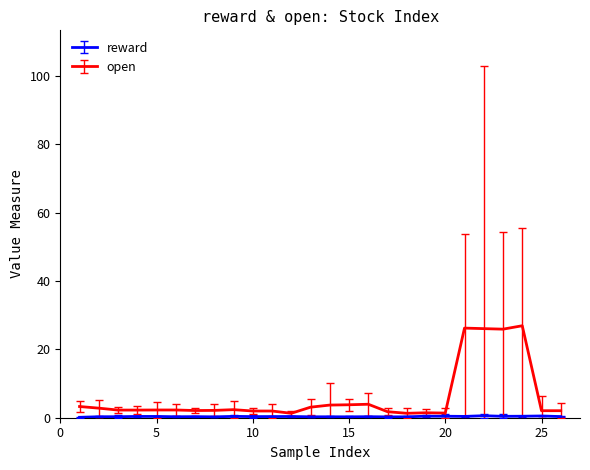

What is the greatest value displayed?

26.9